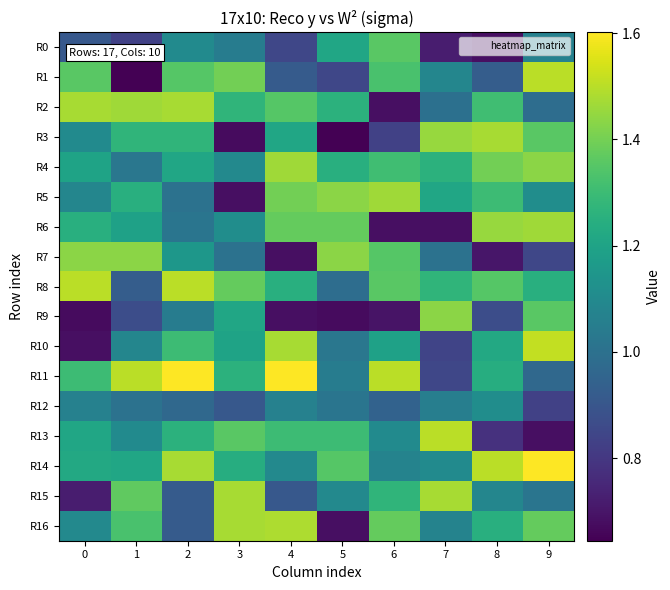

Reading left to right, extract all data points from this chart.

R0: 0=0.9	1=0.8	2=1.1	3=1.0	4=0.8	5=1.2	6=1.4	7=0.7	8=0.7	9=1.1
R1: 0=1.4	1=0.6	2=1.3	3=1.4	4=0.9	5=0.8	6=1.3	7=1.1	8=0.9	9=1.5
R2: 0=1.5	1=1.5	2=1.5	3=1.3	4=1.3	5=1.3	6=0.7	7=1.0	8=1.3	9=1.0
R3: 0=1.1	1=1.3	2=1.3	3=0.7	4=1.2	5=0.6	6=0.8	7=1.5	8=1.5	9=1.4
R4: 0=1.2	1=1.0	2=1.2	3=1.1	4=1.5	5=1.2	6=1.3	7=1.3	8=1.4	9=1.4
R5: 0=1.1	1=1.2	2=1.0	3=0.7	4=1.4	5=1.4	6=1.5	7=1.2	8=1.3	9=1.1
R6: 0=1.2	1=1.2	2=1.0	3=1.1	4=1.4	5=1.4	6=0.7	7=0.7	8=1.5	9=1.5
R7: 0=1.4	1=1.4	2=1.2	3=1.0	4=0.7	5=1.4	6=1.3	7=1.0	8=0.7	9=0.8
R8: 0=1.5	1=0.9	2=1.5	3=1.4	4=1.2	5=1.0	6=1.4	7=1.3	8=1.3	9=1.2
R9: 0=0.7	1=0.9	2=1.0	3=1.2	4=0.7	5=0.7	6=0.7	7=1.4	8=0.9	9=1.4
R10: 0=0.7	1=1.1	2=1.3	3=1.2	4=1.5	5=1.0	6=1.2	7=0.8	8=1.2	9=1.5
R11: 0=1.3	1=1.5	2=1.6	3=1.3	4=1.6	5=1.0	6=1.5	7=0.8	8=1.2	9=1.0
R12: 0=1.1	1=1.0	2=1.0	3=0.9	4=1.1	5=1.0	6=0.9	7=1.1	8=1.1	9=0.8
R13: 0=1.2	1=1.1	2=1.3	3=1.4	4=1.3	5=1.3	6=1.1	7=1.5	8=0.8	9=0.7
R14: 0=1.2	1=1.2	2=1.5	3=1.2	4=1.1	5=1.3	6=1.1	7=1.1	8=1.5	9=1.6
R15: 0=0.7	1=1.4	2=0.9	3=1.5	4=0.9	5=1.1	6=1.3	7=1.5	8=1.1	9=1.0
R16: 0=1.1	1=1.3	2=0.9	3=1.5	4=1.5	5=0.7	6=1.4	7=1.1	8=1.2	9=1.4